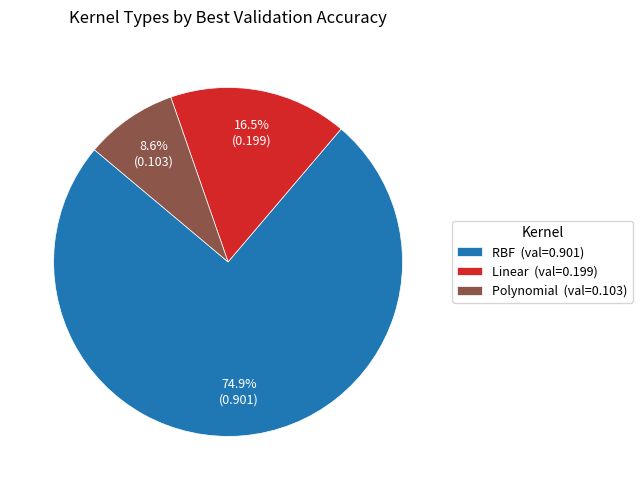

What is the smallest slice in the pie chart?

Polynomial